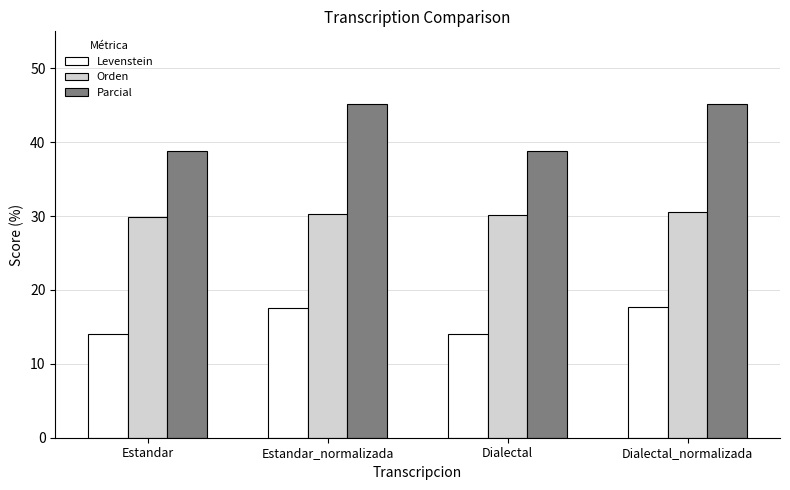

Are the bars horizontal?

No